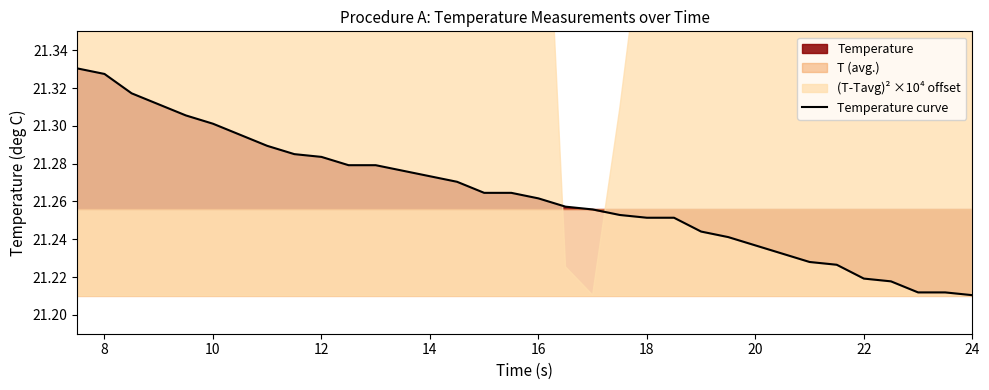

Is it true that Temperature curve equals 4.5 at 14?

False